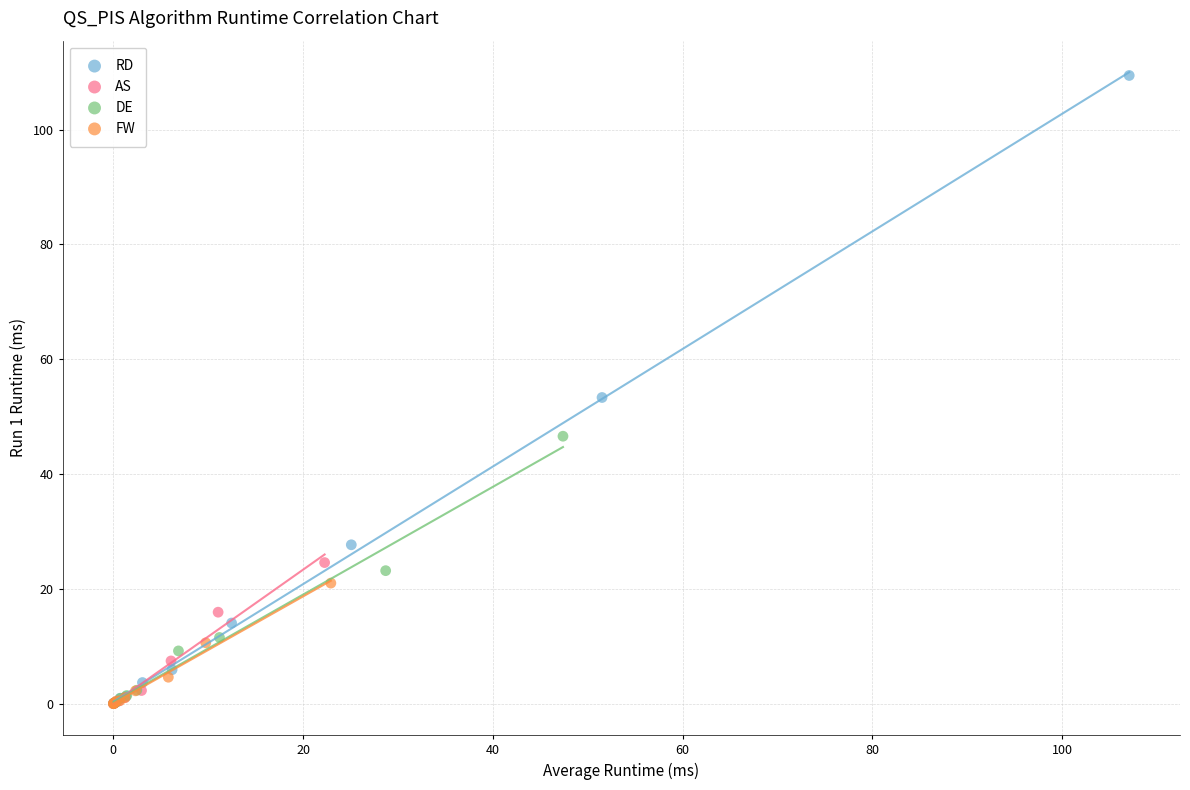

Which series contains the highest Y value?

RD